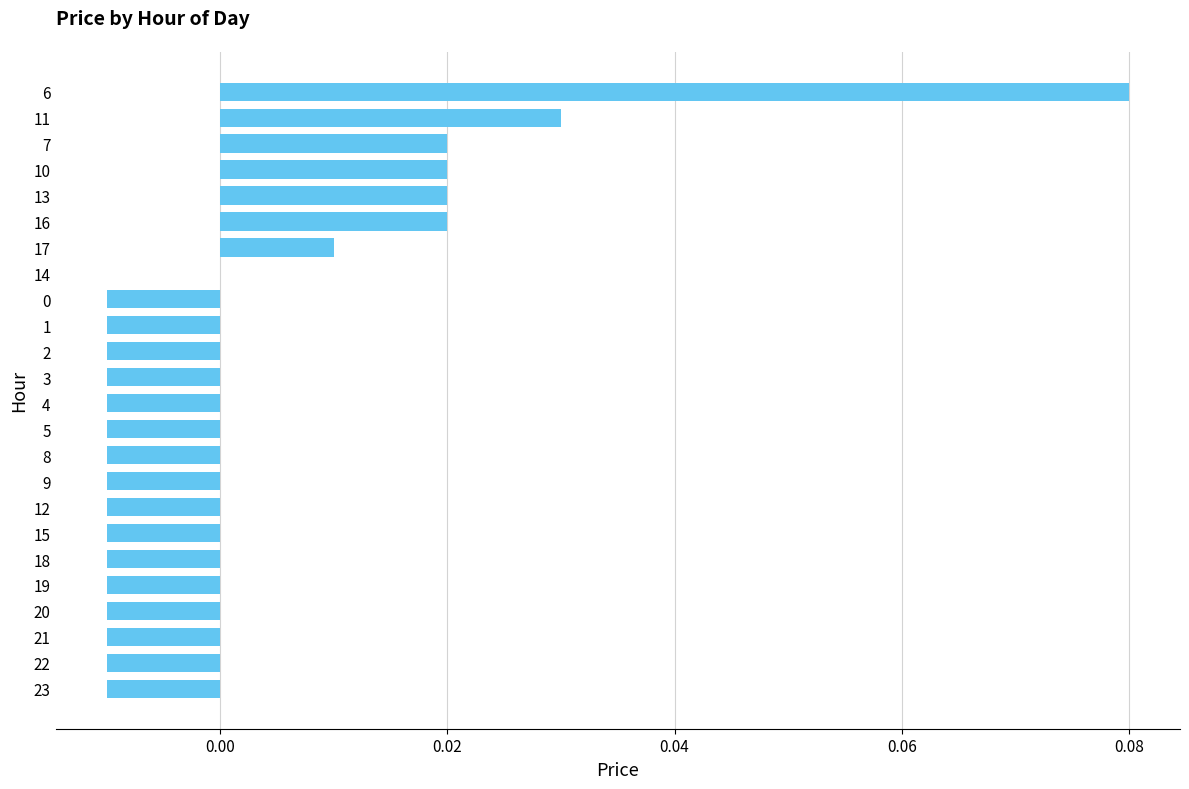

Which label corresponds to the largest value in the chart?

6